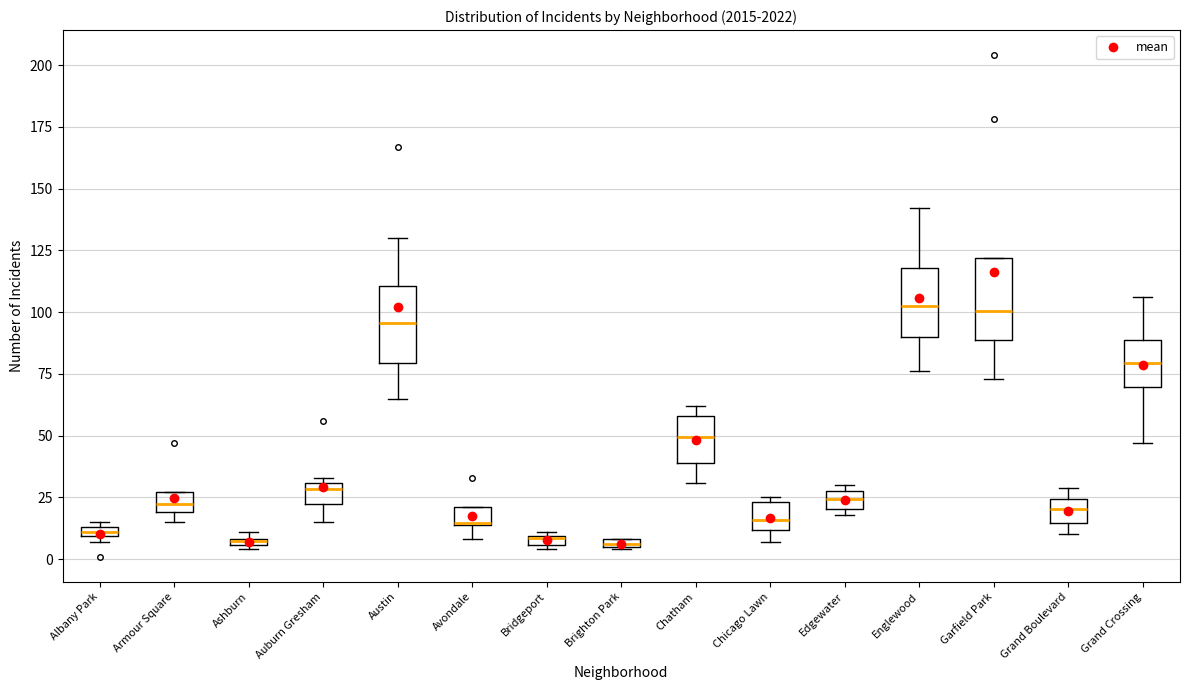

Where is the upper edge of the box for Ashburn on the y-axis? The values are not printed on the chart, so give them approximately, as read against the axis.

10